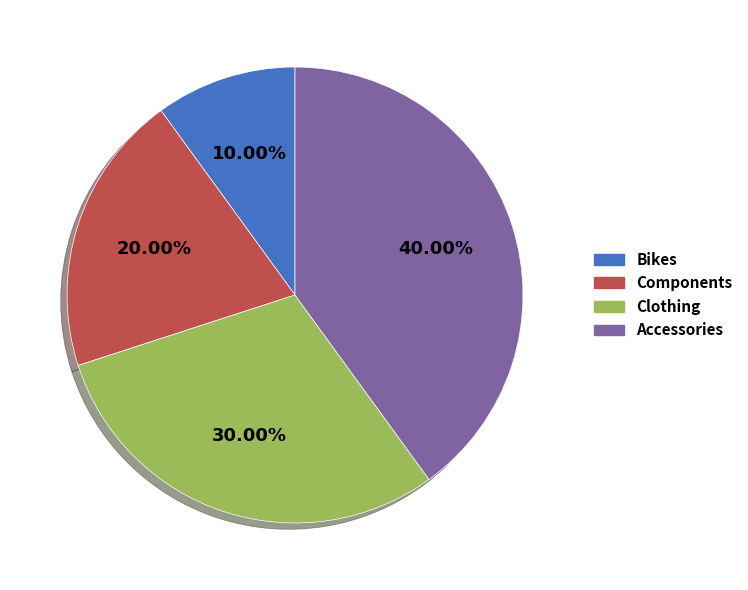

Count the number of slices in the pie.

4